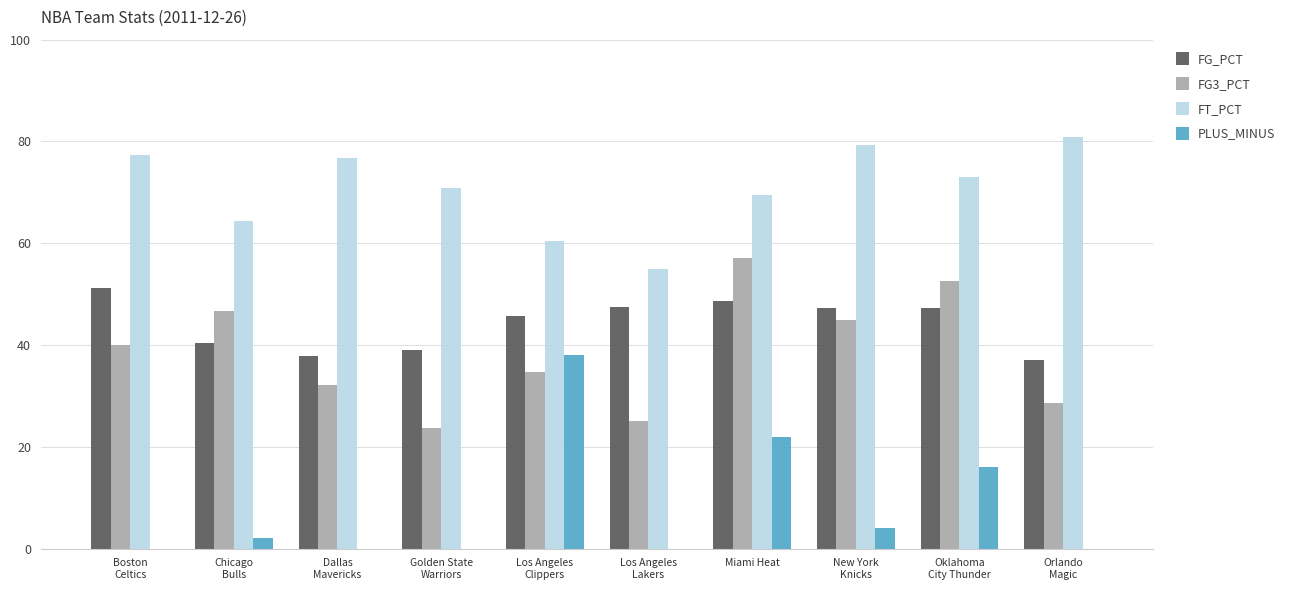

What is the value of the FT_PCT bar at the 8th from the left?

79.4